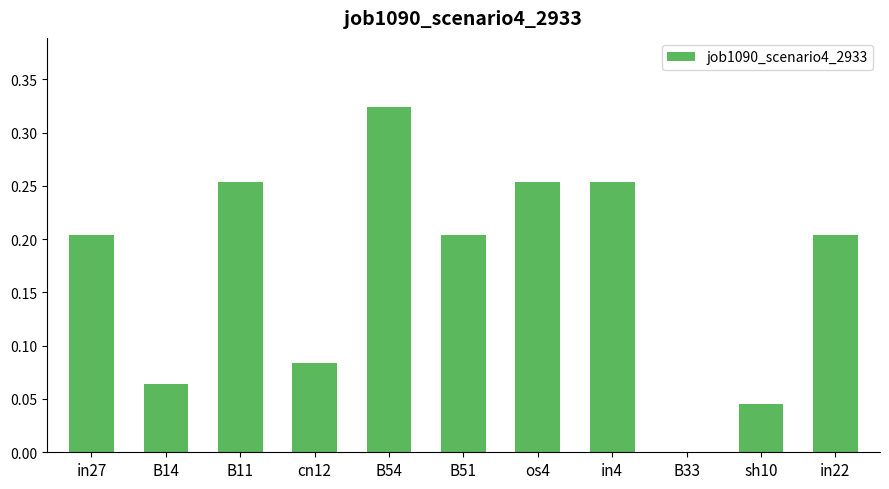

Between B51 and B33, which is larger?

B51